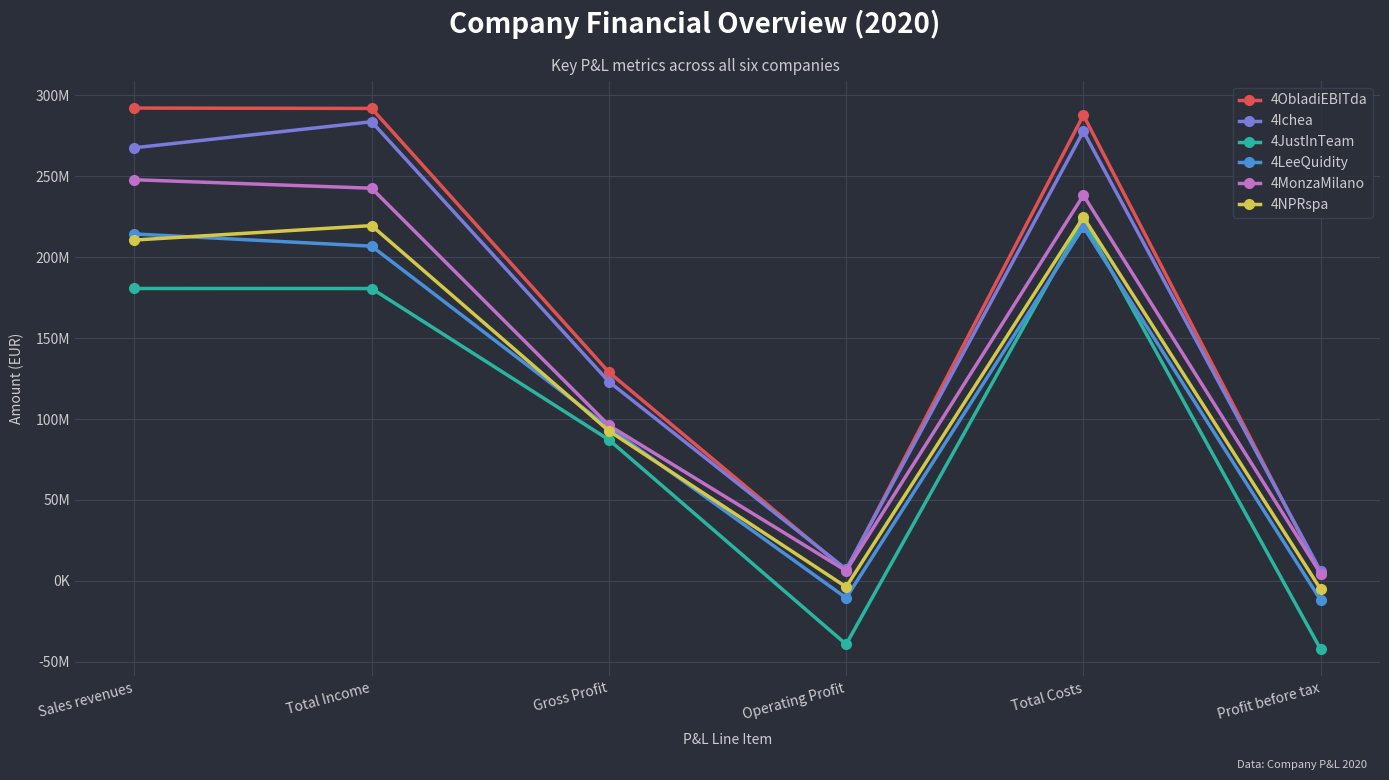

Which series ends up on top after the final intersection of 4ObladiEBITda and 4Ichea?

4Ichea